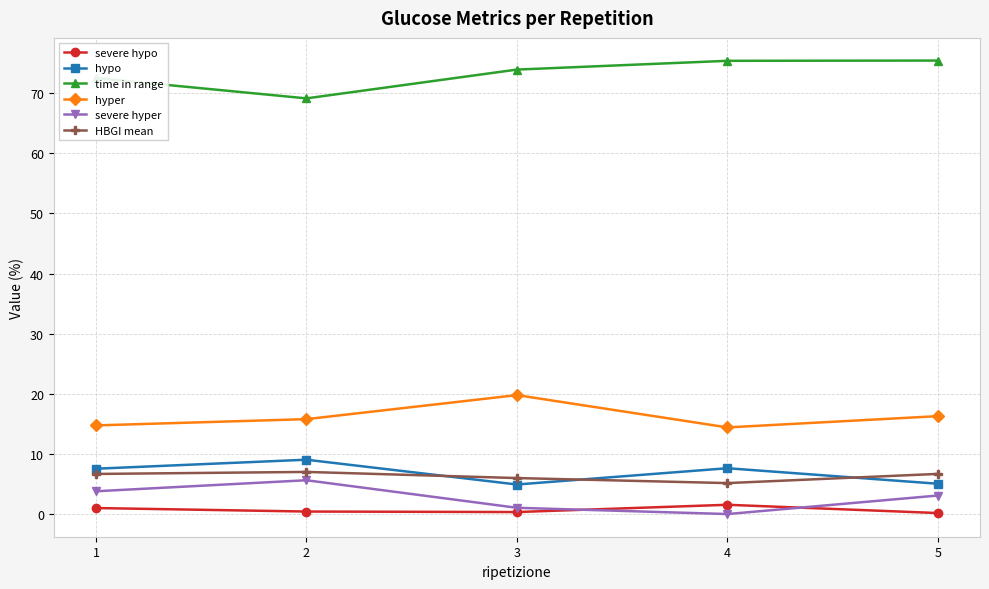

What is the value of the hypo point at the 1st from the left?

7.5